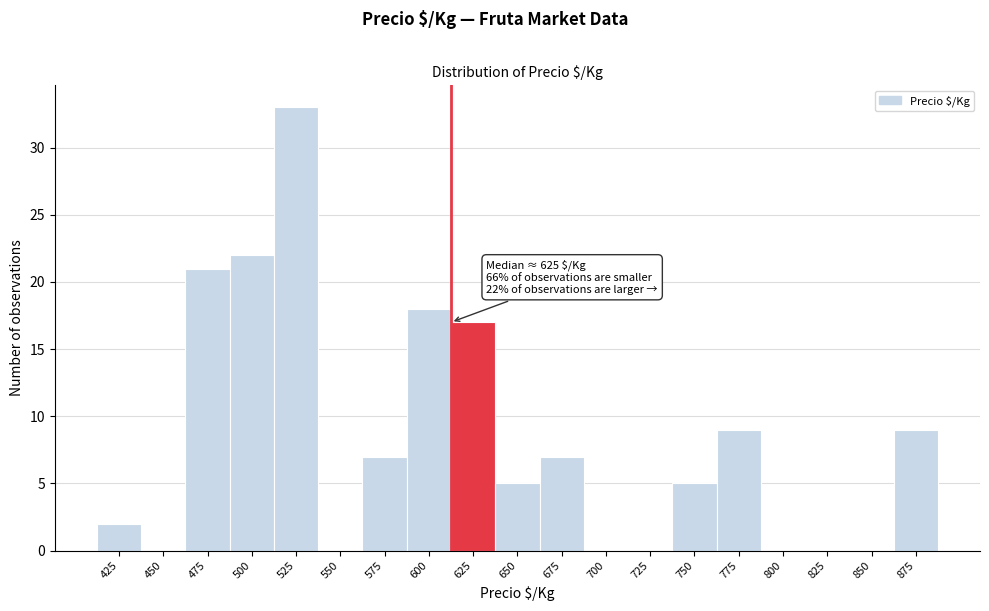

Reading left to right, list all the values displayed in this chart.

425=2	450=0	475=21	500=22	525=33	550=0	575=7	600=18	625=17	650=5	675=7	700=0	725=0	750=5	775=9	800=0	825=0	850=0	875=9